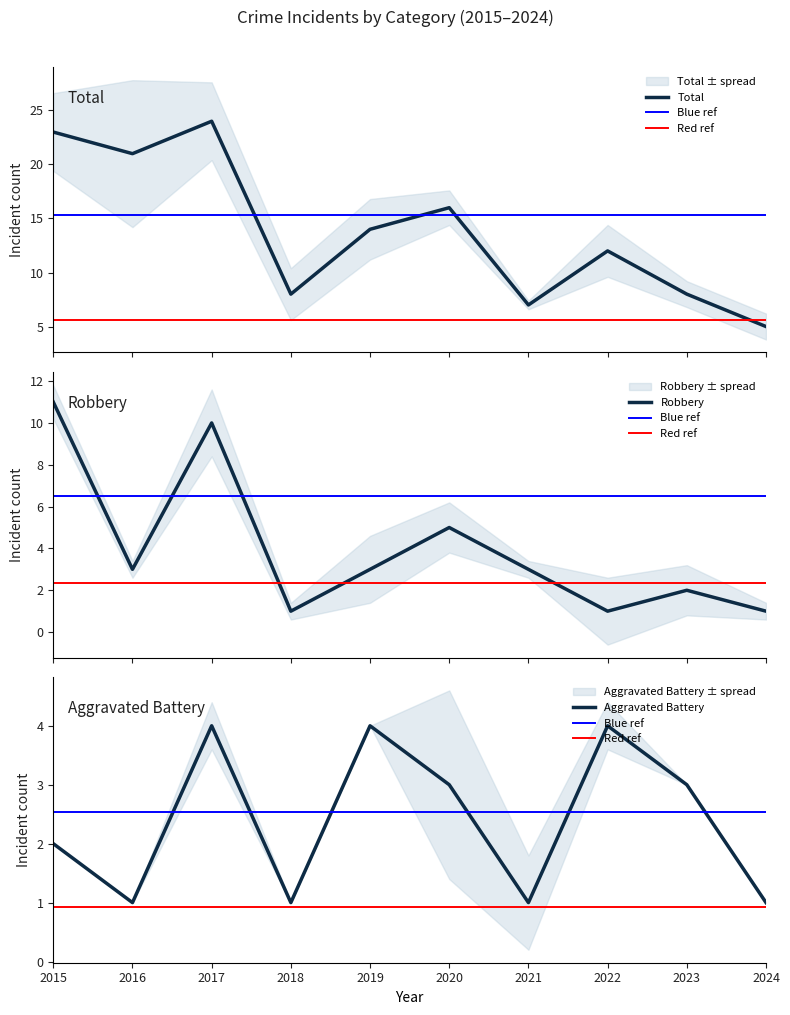

What is the total value across all series at 2018?

10